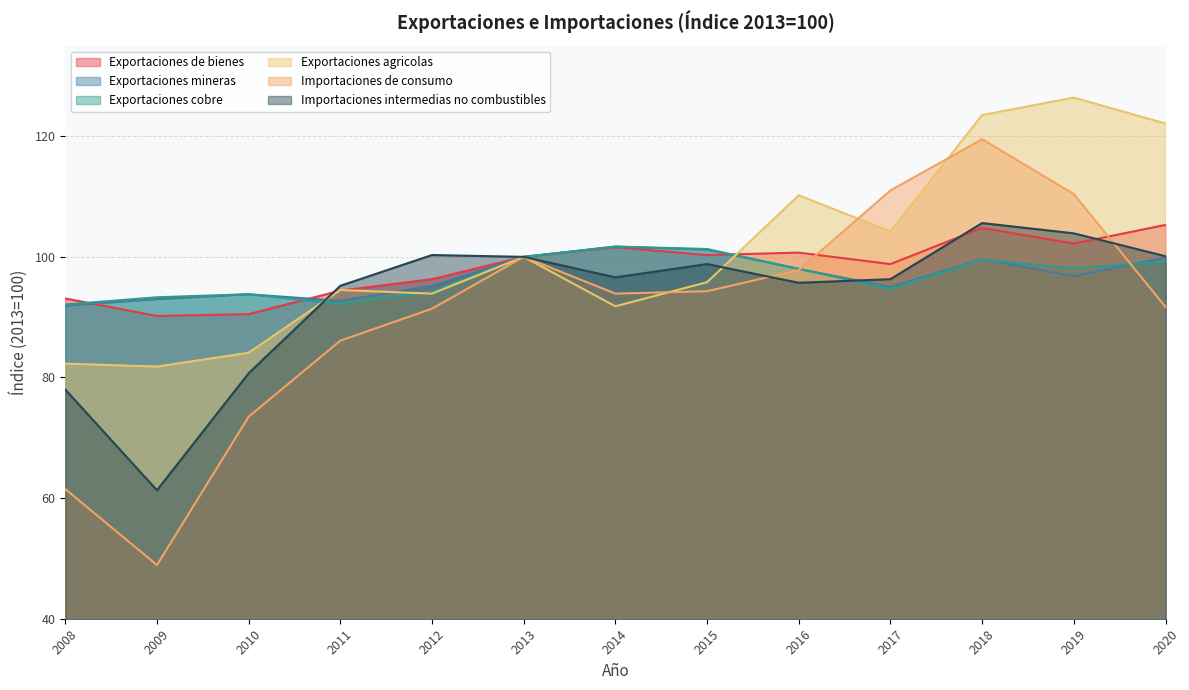

At which label does Importaciones intermedias no combustibles reach its minimum?

2009